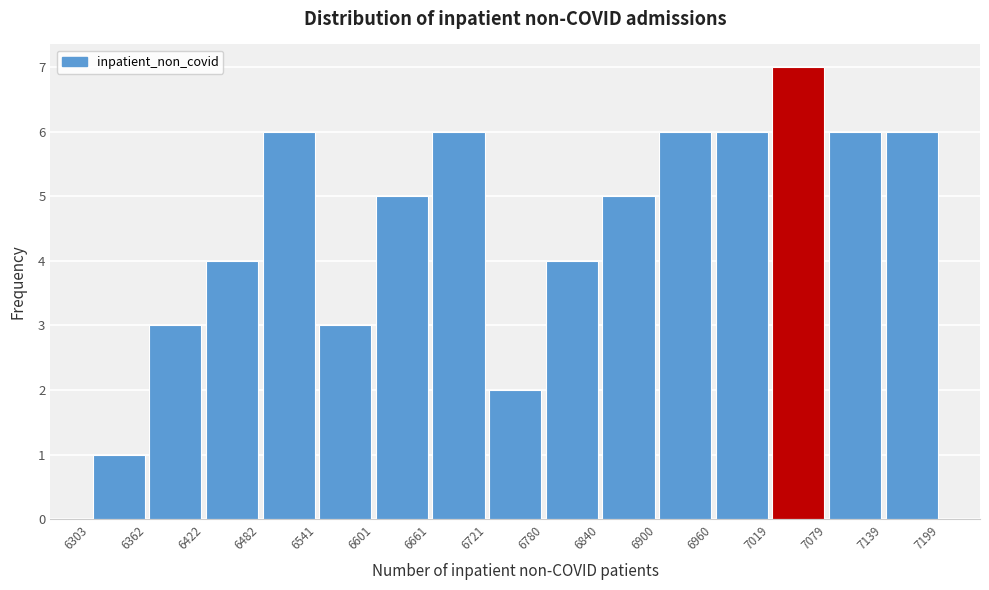

Over which range of the x-axis is the bar tallest?

7019 to 7079